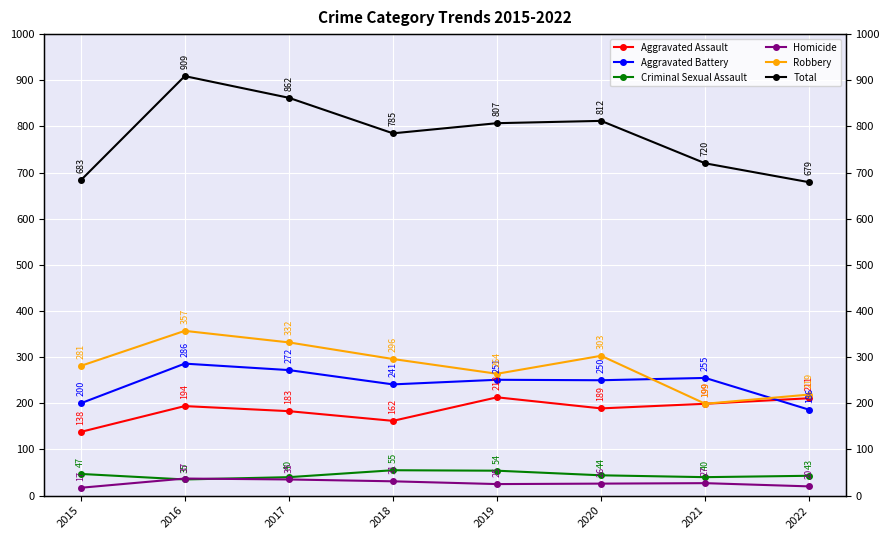

Rank the series at 2018 from lowest to highest value.

Homicide, Criminal Sexual Assault, Aggravated Assault, Aggravated Battery, Robbery, Total